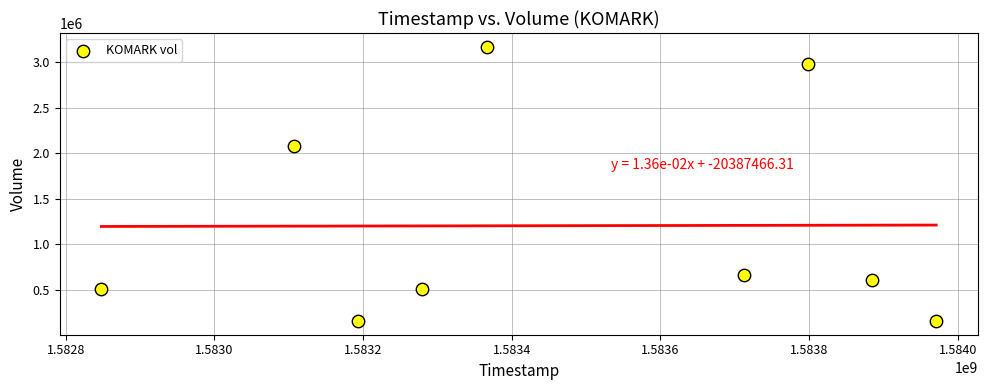

What is the range of X values (max minus min)?

1123200